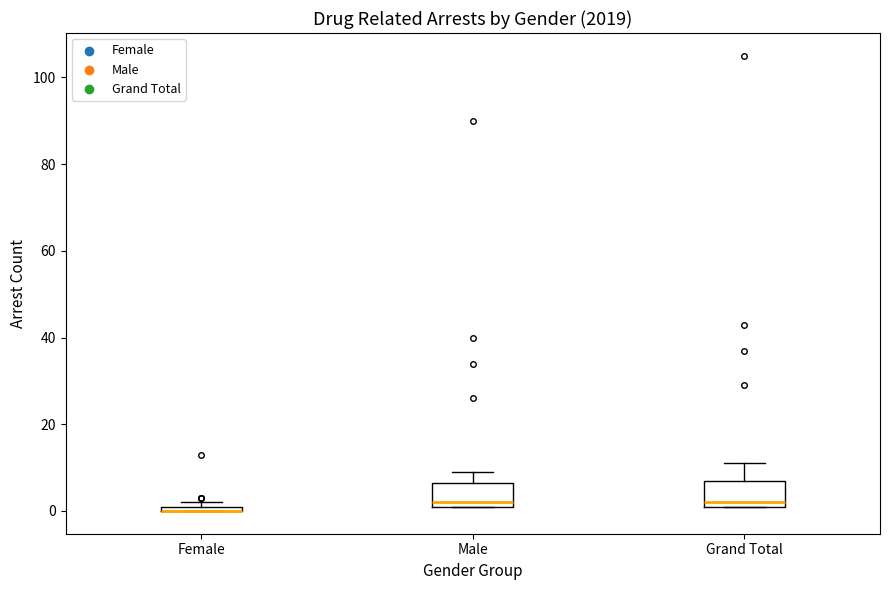

Where is the upper edge of the box for Female on the y-axis? The values are not printed on the chart, so give them approximately, as read against the axis.

2